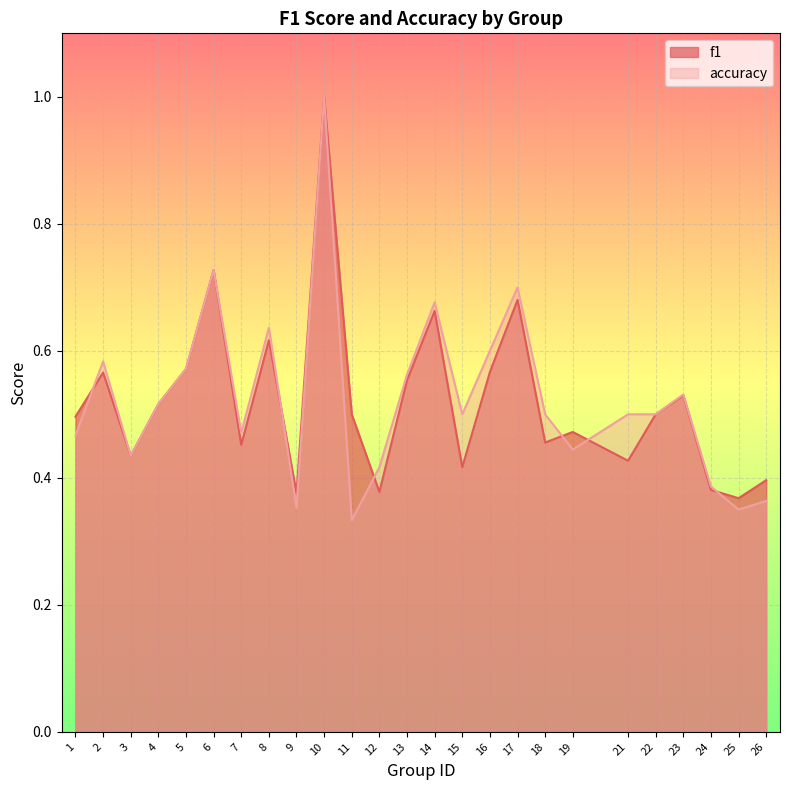

What is the minimum value for accuracy?

0.3